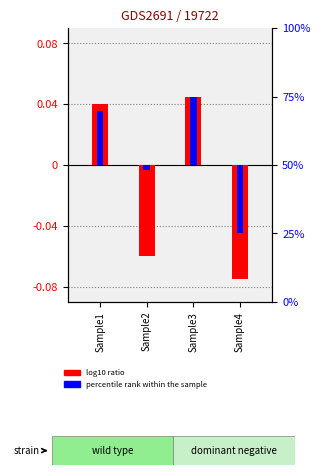

The percentile rank within the sample series shows -0.0 at Sample2. True or false?

False